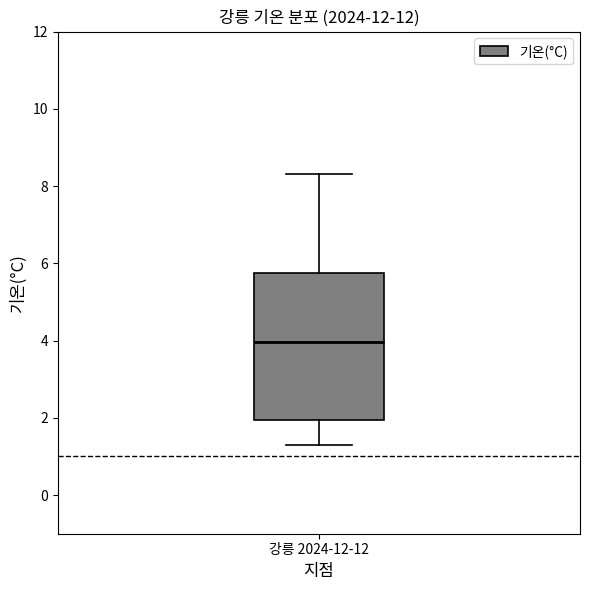

Where is the upper edge of the box for 강릉 2024-12-12 on the y-axis? The values are not printed on the chart, so give them approximately, as read against the axis.

5.8